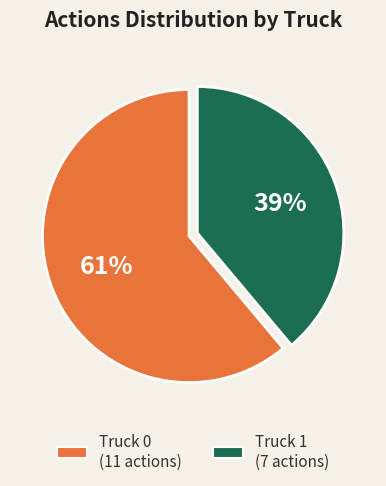

What is the smallest slice in the pie chart?

Truck 1